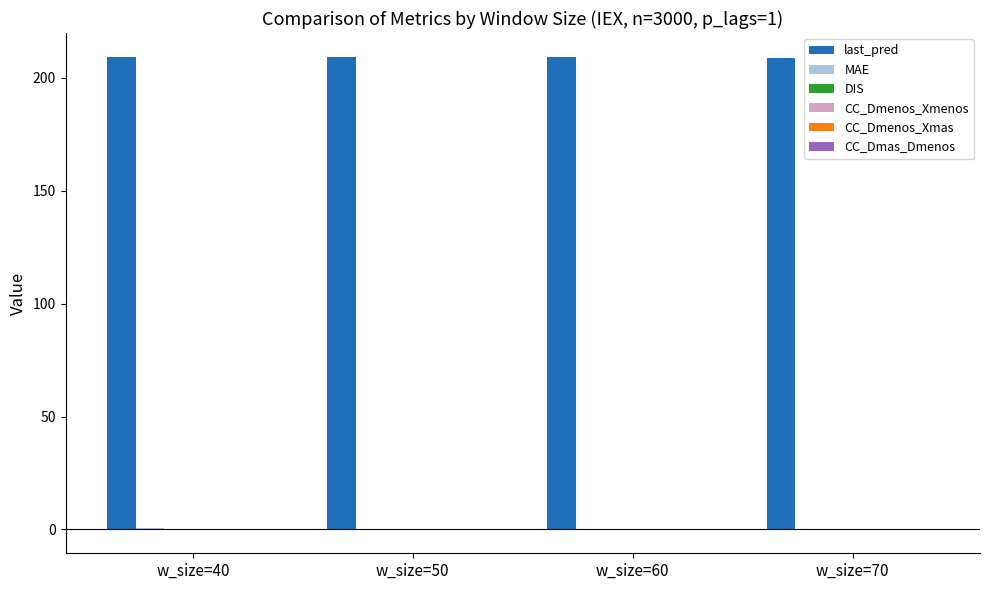

Which series has the largest total across all categories?

last_pred